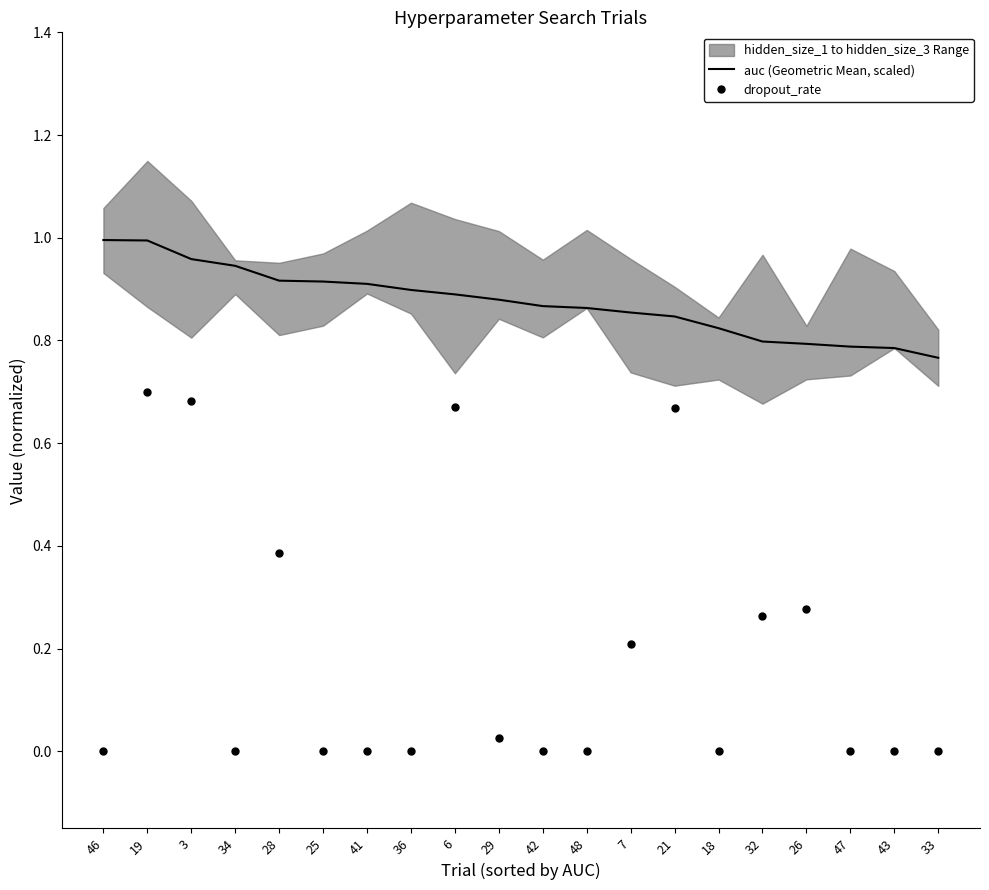

Which series contains the lowest Y value?

dropout_rate